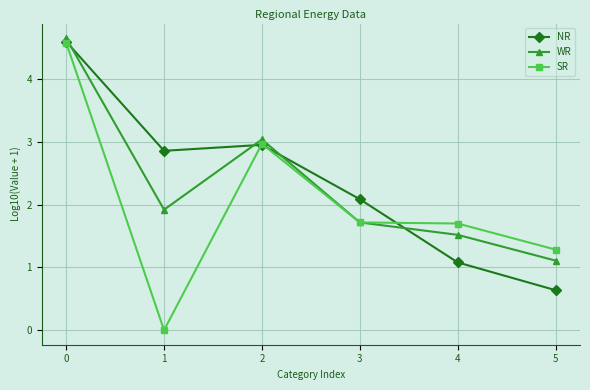

What are all the series names shown in the legend?

NR, WR, SR